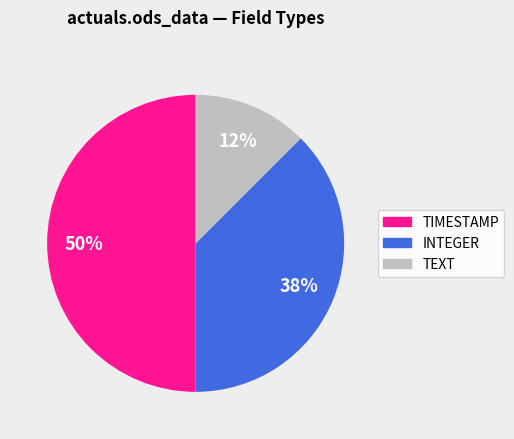

To the nearest percent, what is the average slice percentage?

33%